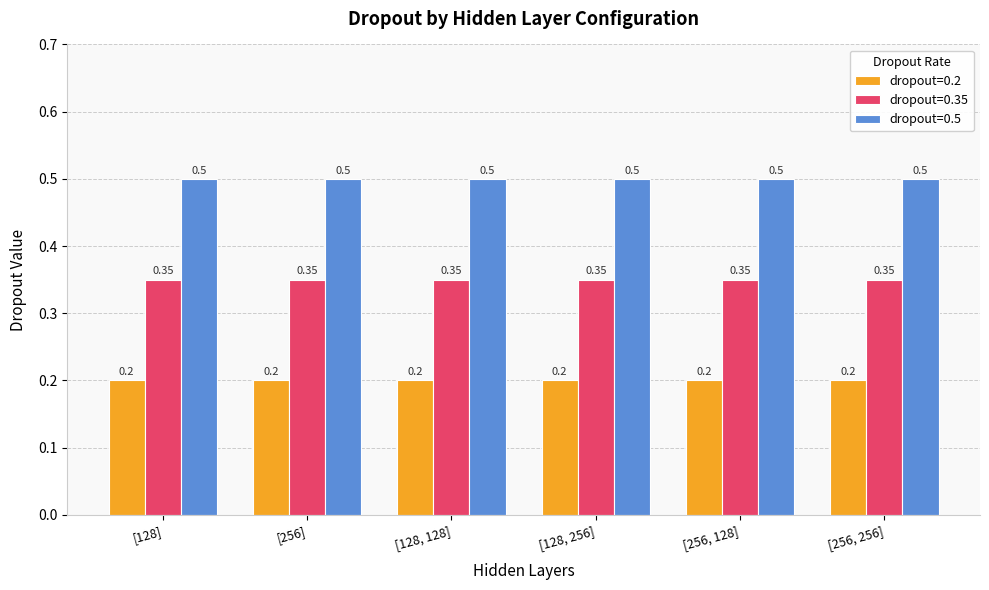

Rank the series by their average value, from highest to lowest.

dropout=0.5, dropout=0.35, dropout=0.2